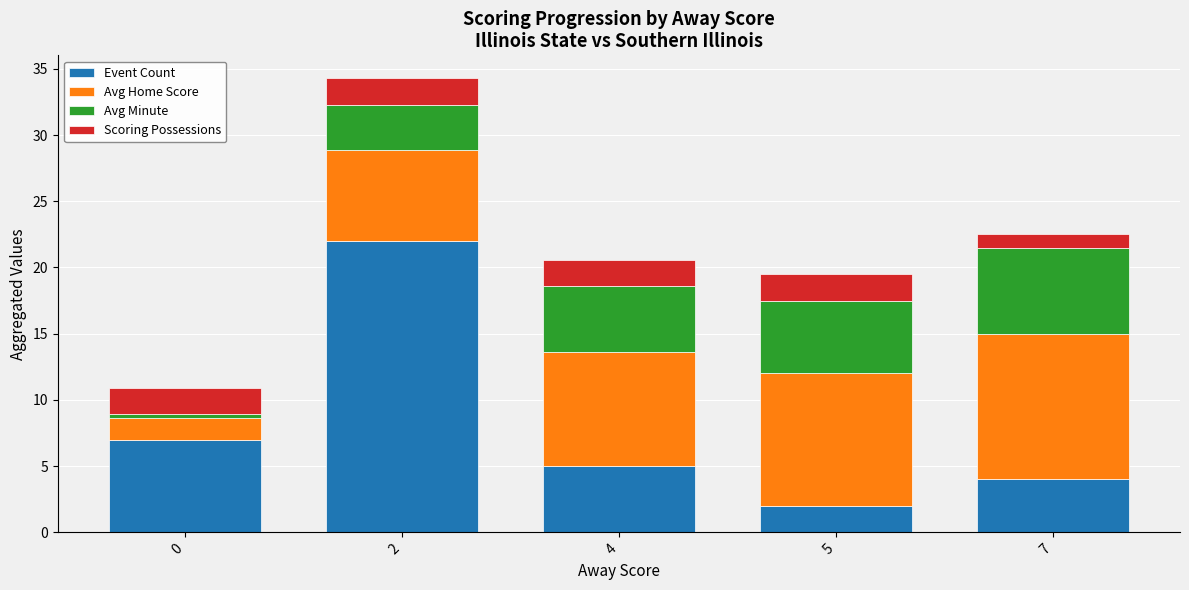

What is the lowest value of the Event Count series?

2.0